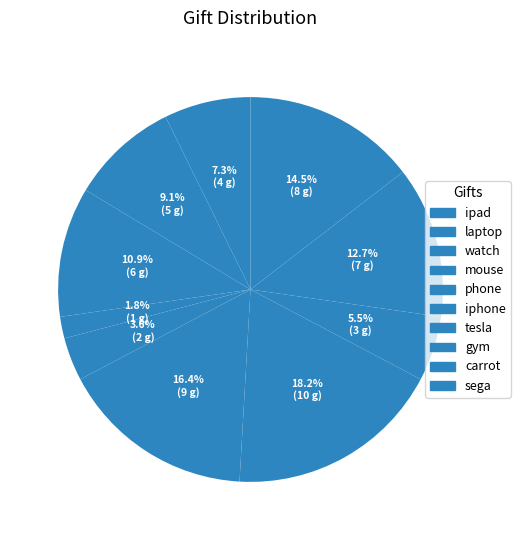

True or false: laptop accounts for 22% of the total.

False